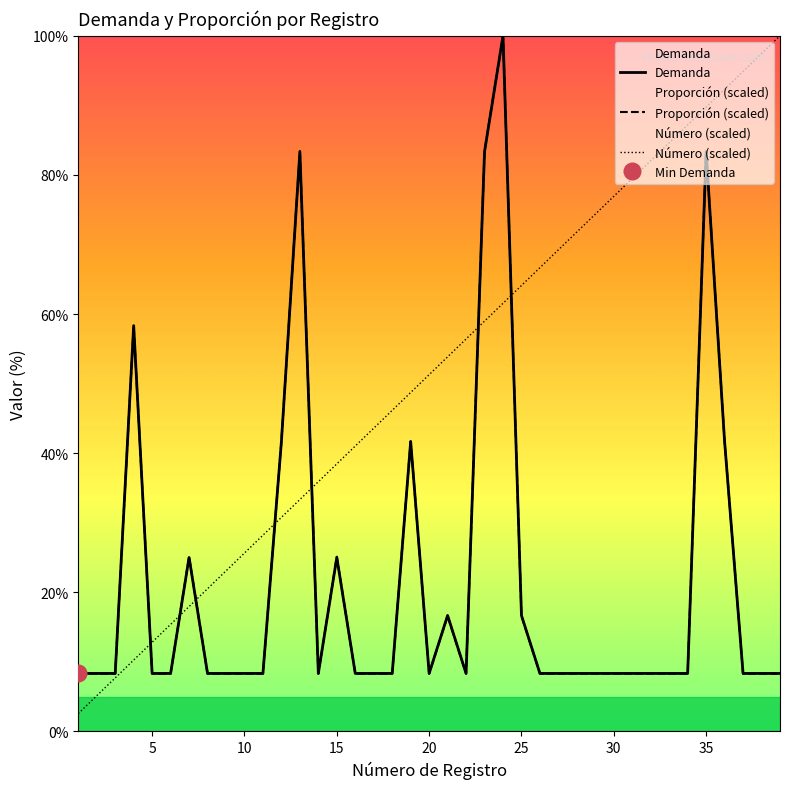

What is the maximum value for Proporción (scaled)?

100.0